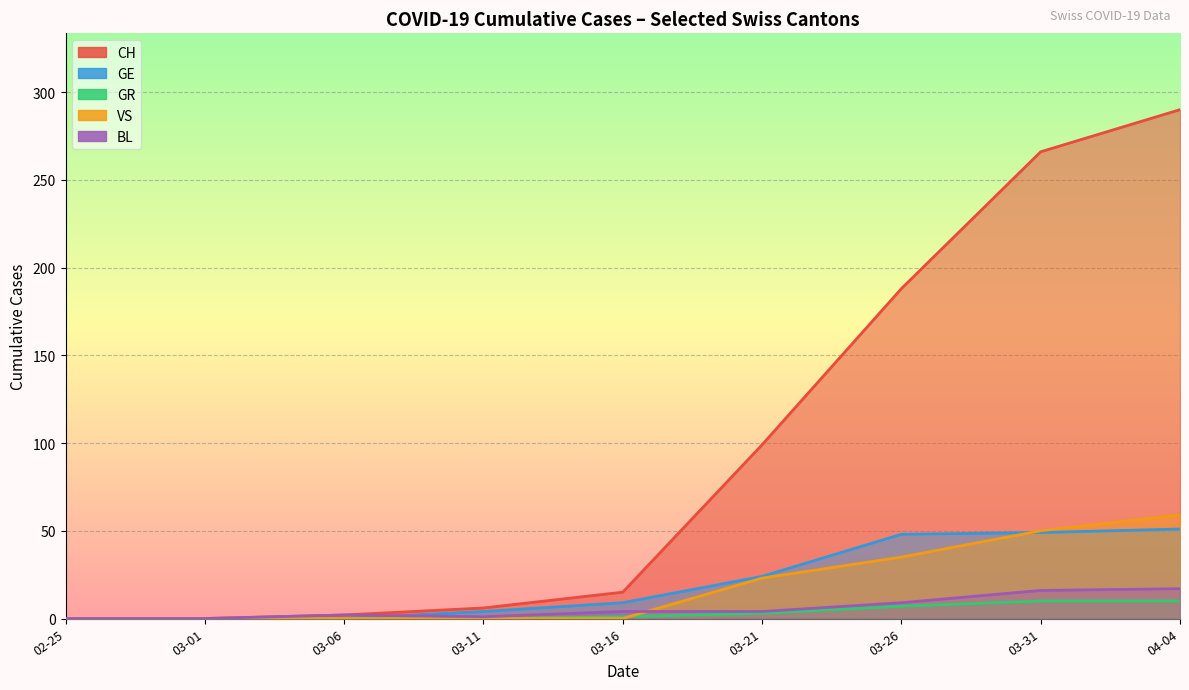

How many lines are shown in the chart?

5